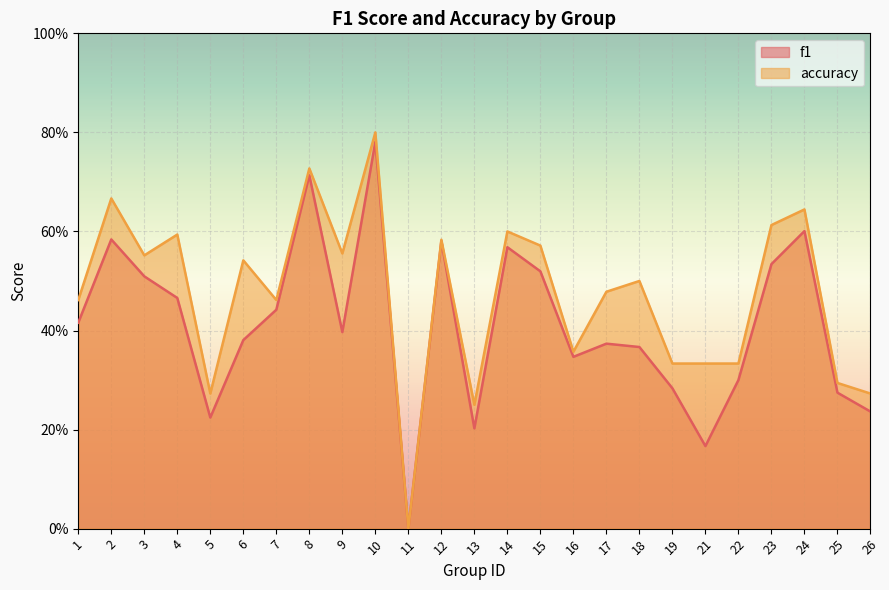

At which label does accuracy reach its minimum?

11